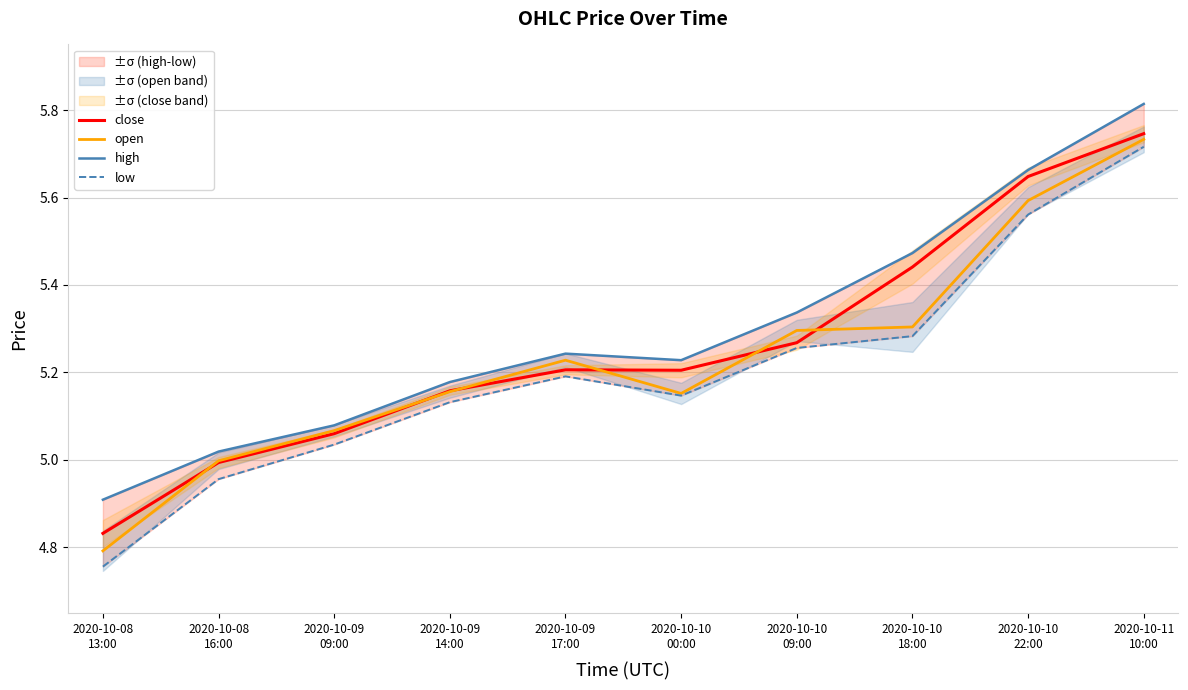

At which label does close reach its peak?

2020-10-11
10:00